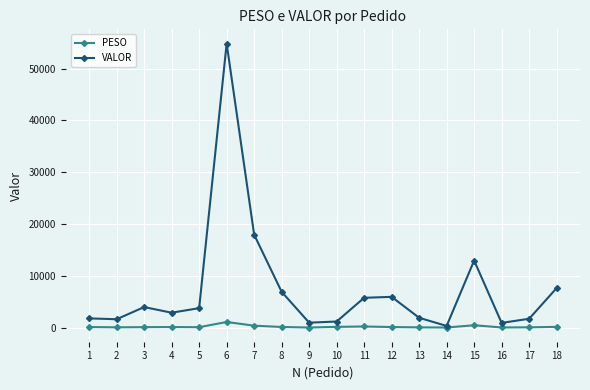

Which series has the largest total across all categories?

VALOR